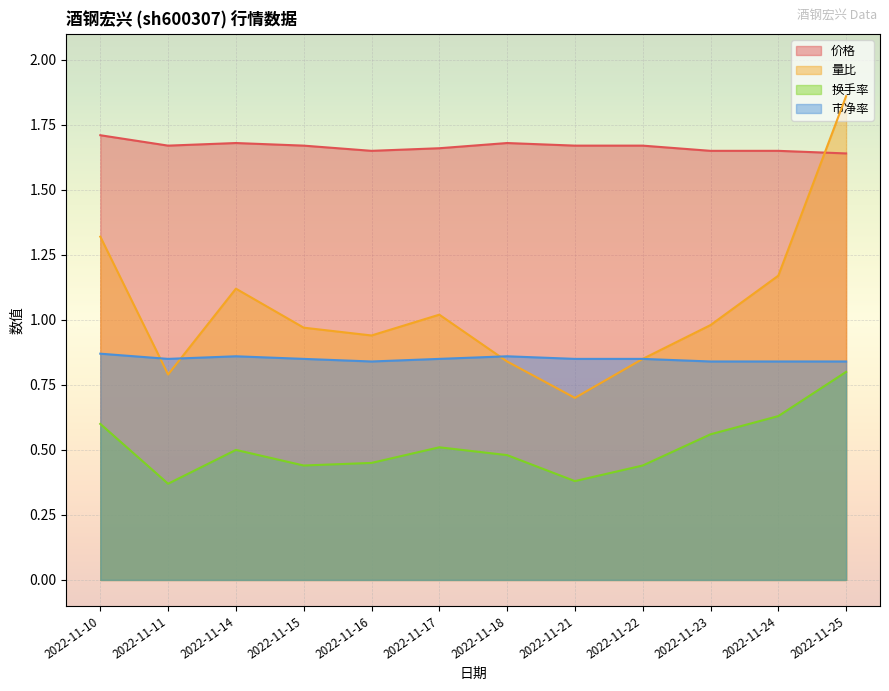

Between 2022-11-23 and 2022-11-22, which is larger?

2022-11-22